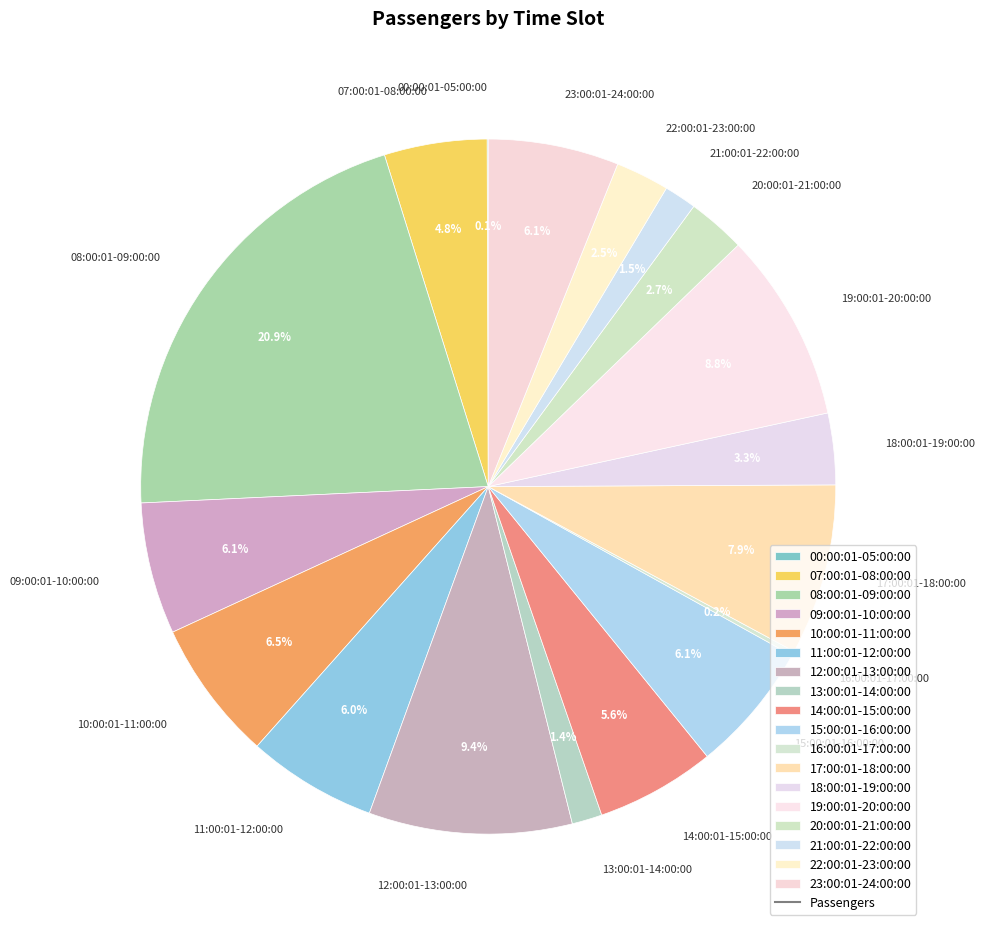

Does any single category account for the majority?

No